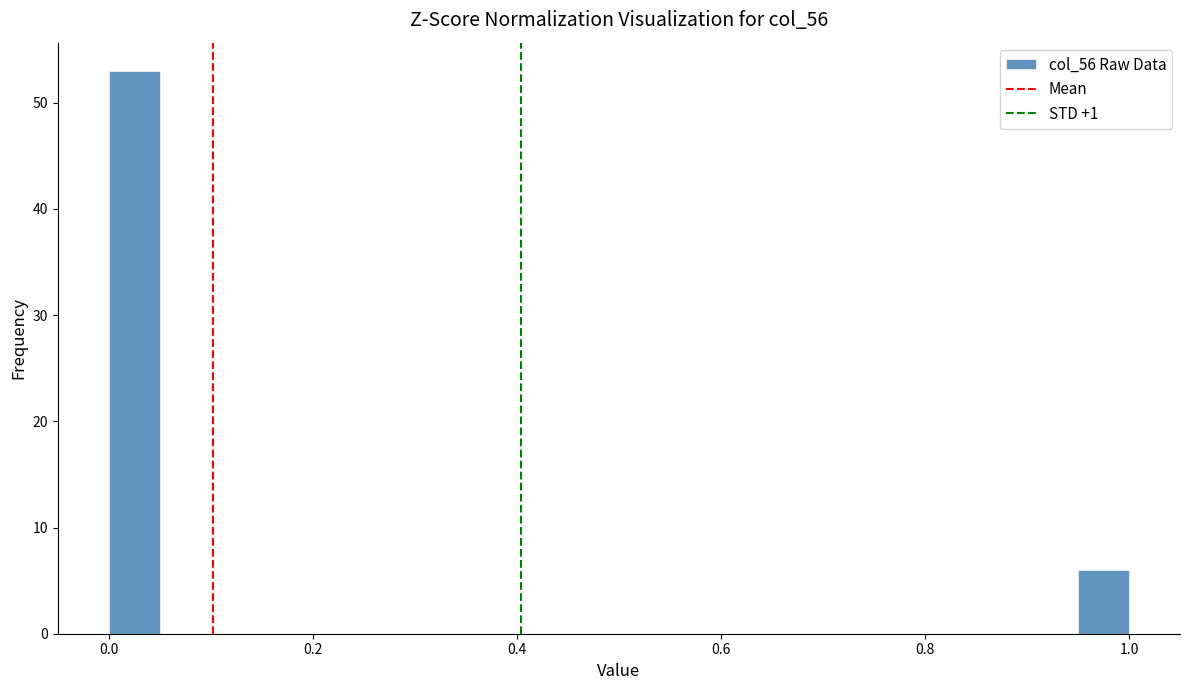

Around what value on the x-axis is the tallest bar? Give the approximate position of its centre, as read against the axis.

0.02